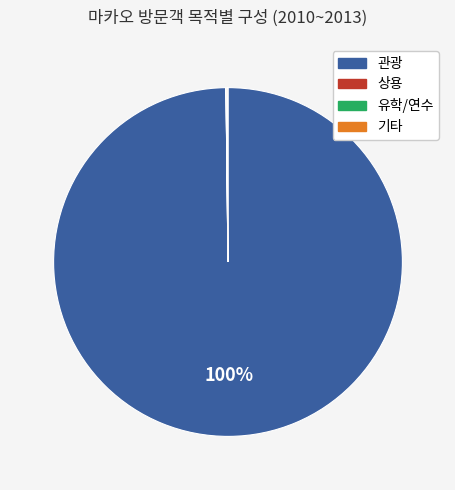

Which category has the biggest portion of the pie?

관광